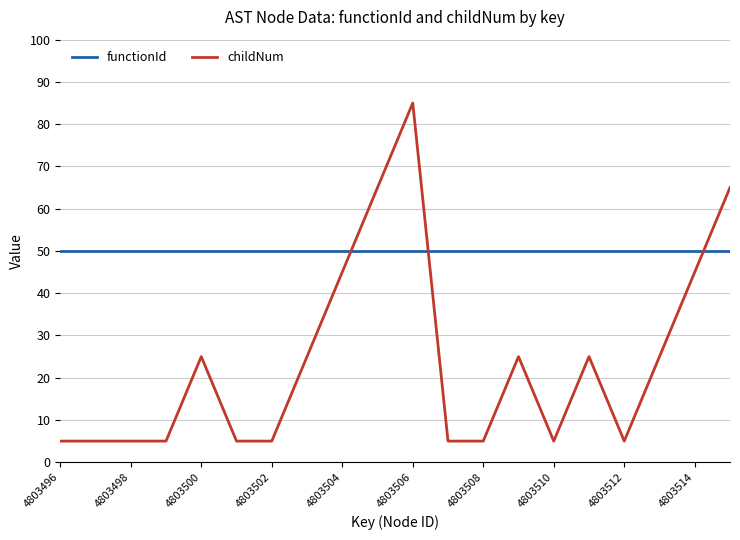

Which series has the largest total across all categories?

functionId